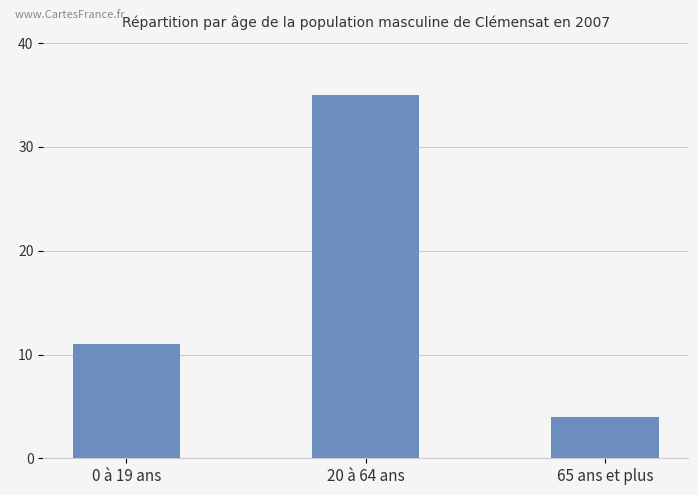

Reading left to right, extract all data points from this chart.

0 à 19 ans=11	20 à 64 ans=35	65 ans et plus=4